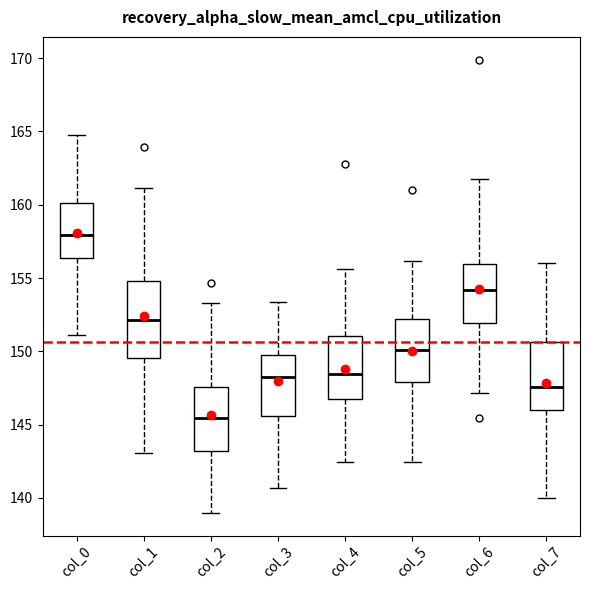

Which box's median line is the lowest?

col_2